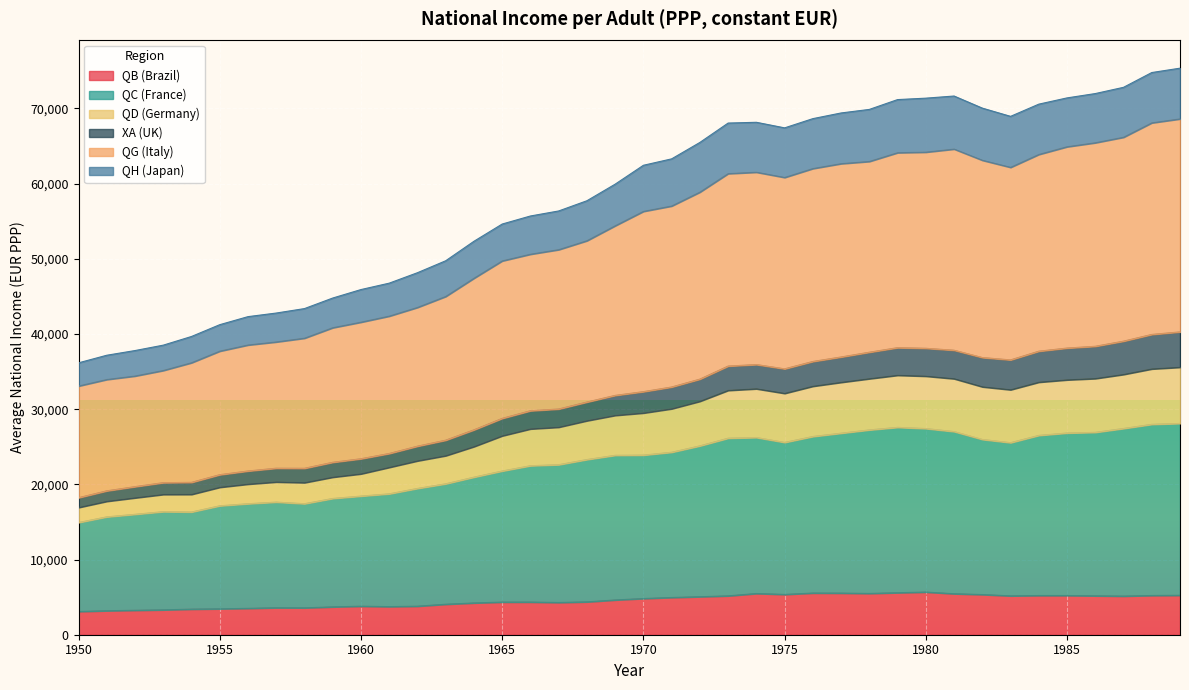

The QB (Brazil) series shows 5247.4 at 1989. True or false?

True